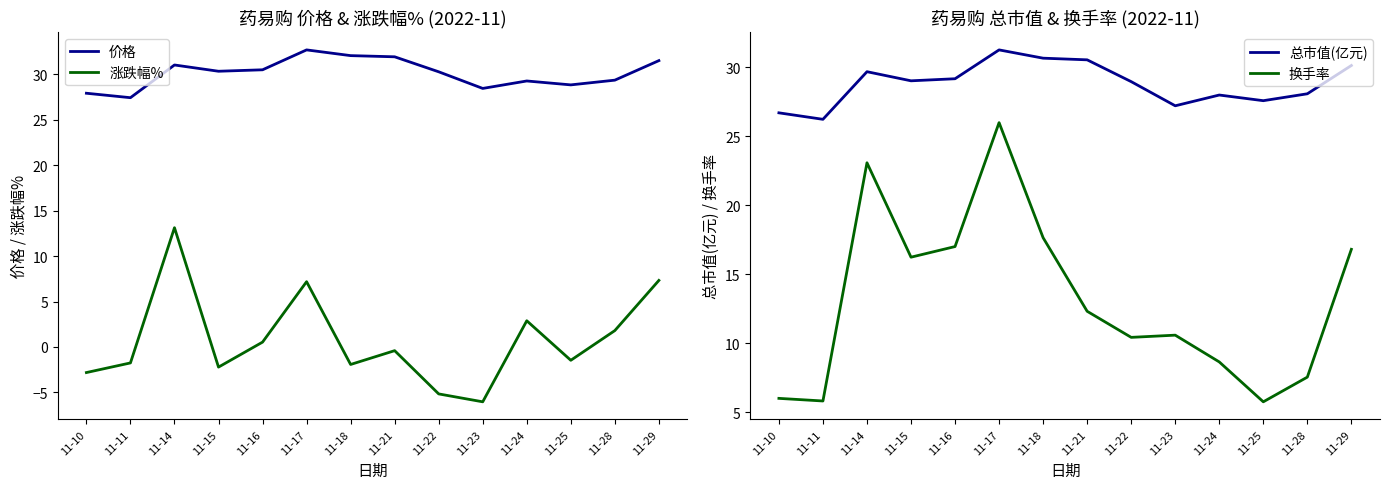

Rank the series at 11-22 from highest to lowest value.

价格, 总市值(亿元), 换手率, 涨跌幅%